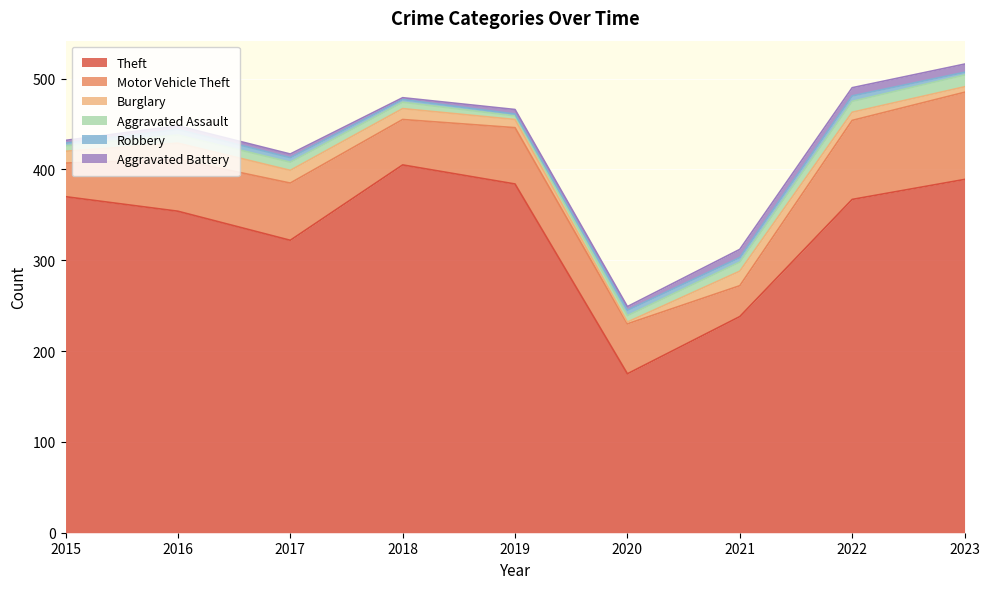

What is the difference between the second highest and second lowest values in the Aggravated Battery series?

6